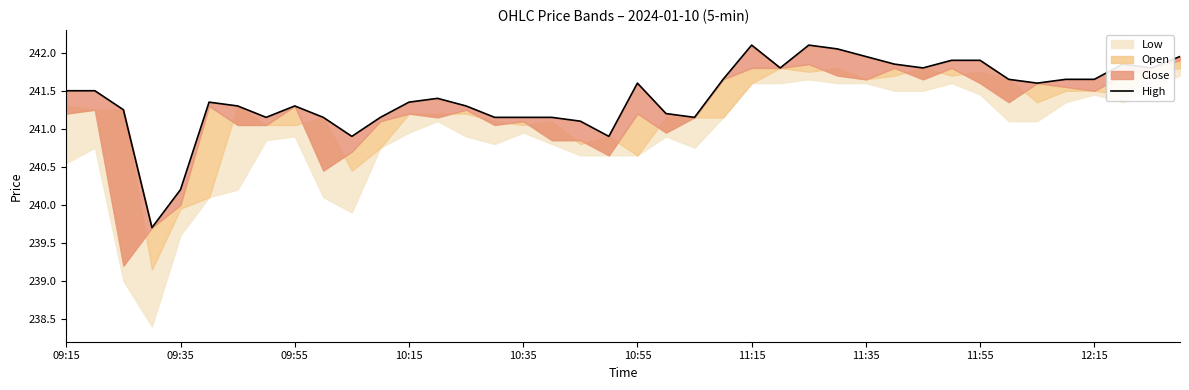

Is it true that the value at 34 is 241.6?

True